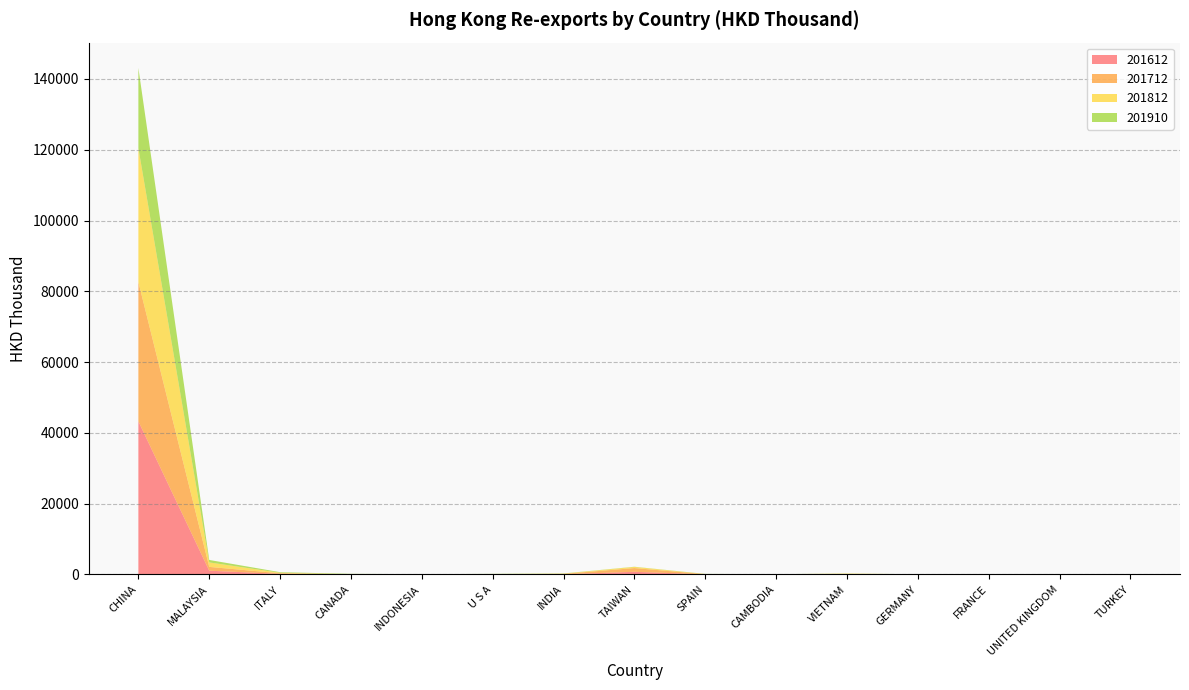

Reading left to right, what are all the values shown in this chart?

201612: 43263.8	1063.8	159.3	18.1	9.2	42.1	58.2	749.0	38.4	15.6	56.8	28.5	8.8	4.9	11.8
201712: 39369.3	1072.5	169.1	26.6	4.6	40.6	102.1	1056.8	37.2	14.6	38.9	14.5	6.5	11.8	6.6
201812: 37837.8	1265.4	151.4	14.6	1.7	17.3	71.0	325.7	44.0	23.9	151.1	7.4	5.4	9.3	8.0
201910: 22649.8	693.4	162.0	116.2	66.9	66.3	55.0	45.9	39.0	25.6	21.4	15.2	11.5	11.2	7.9